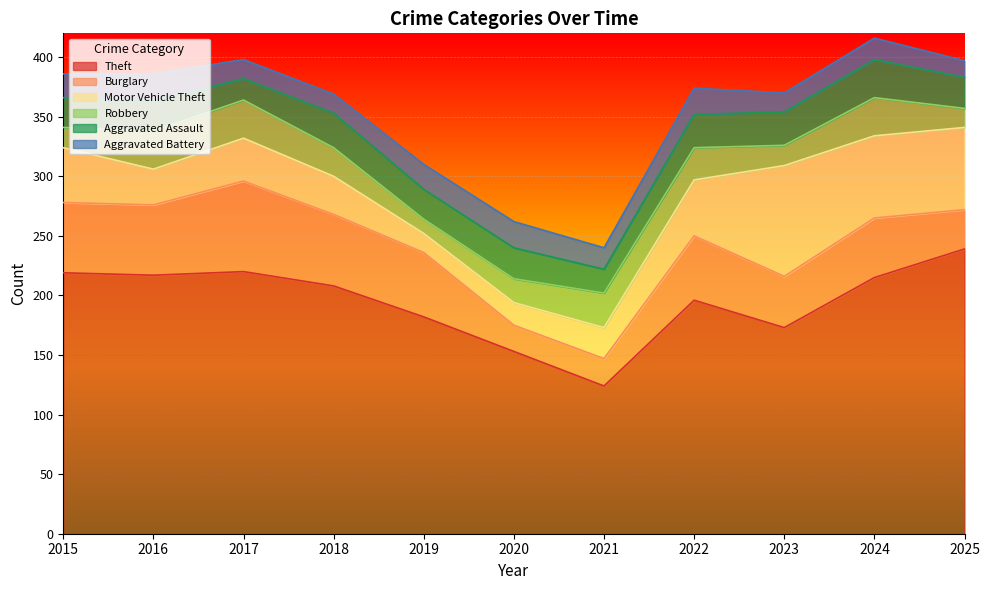

How many data points does each series have?

11